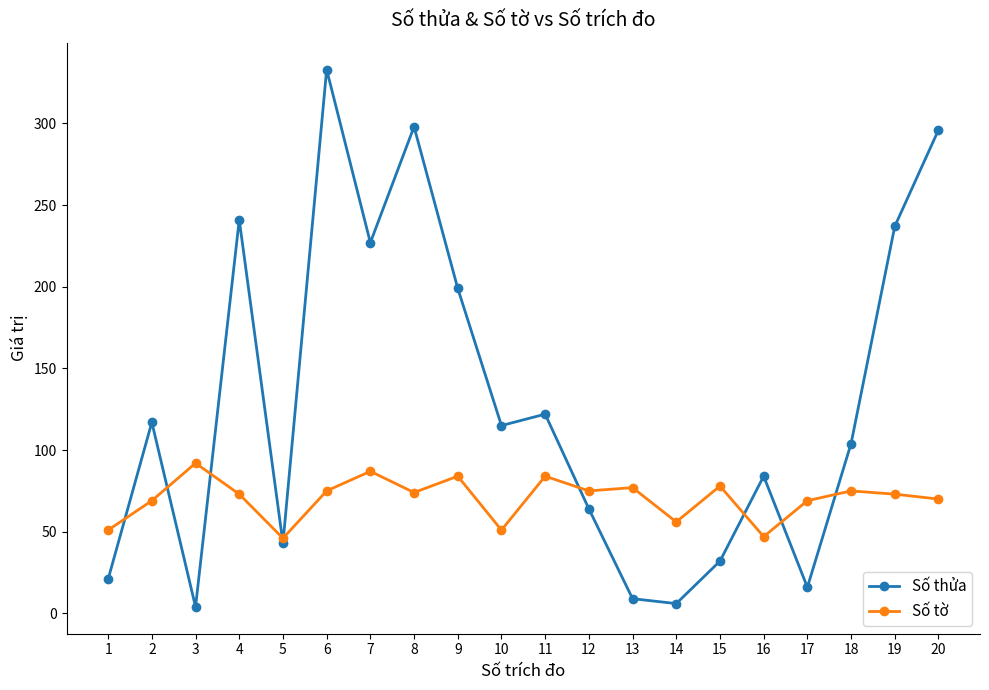

What is the total value across all series at 11?

206